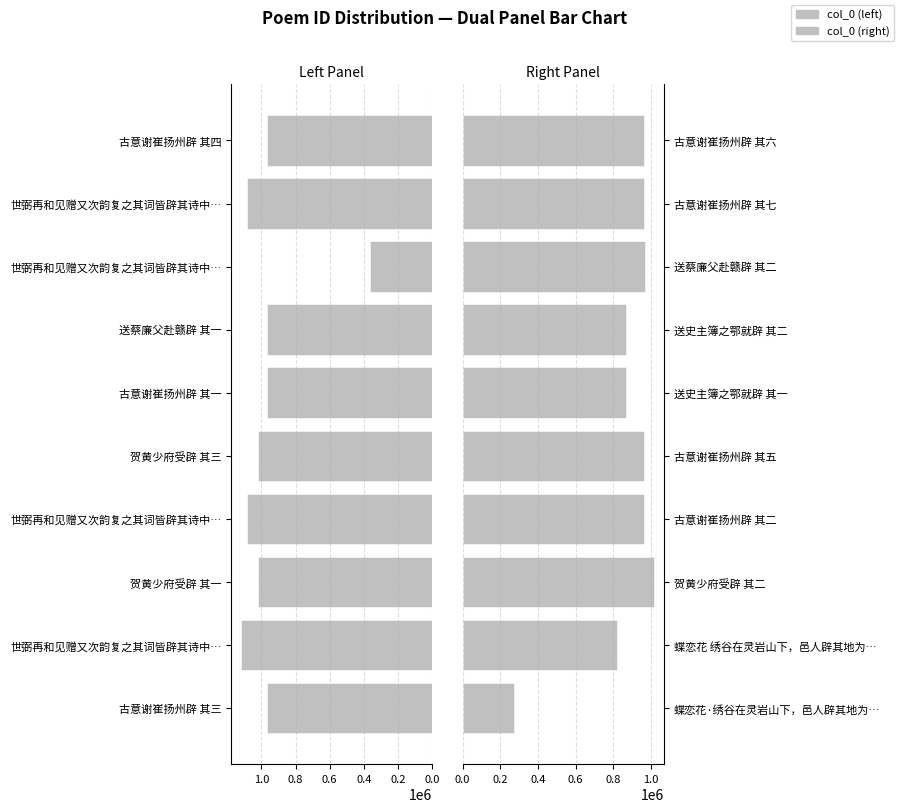

Which has a higher value, 贺黄少府受辟 其一 or 古意谢崔扬州辟 其三?

贺黄少府受辟 其一